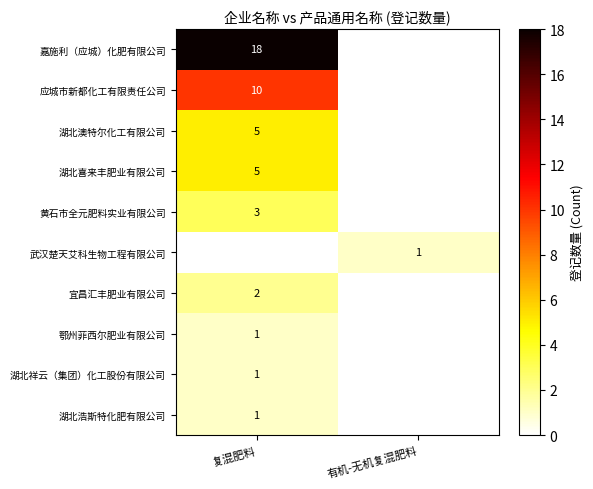

Is it true that 武汉楚天艾科生物工程有限公司 equals 2 at 有机-无机复混肥料?

False